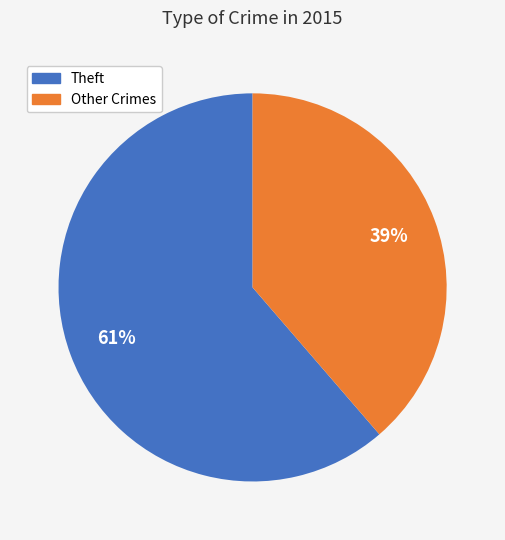

To the nearest percent, what portion does Theft represent?

61%